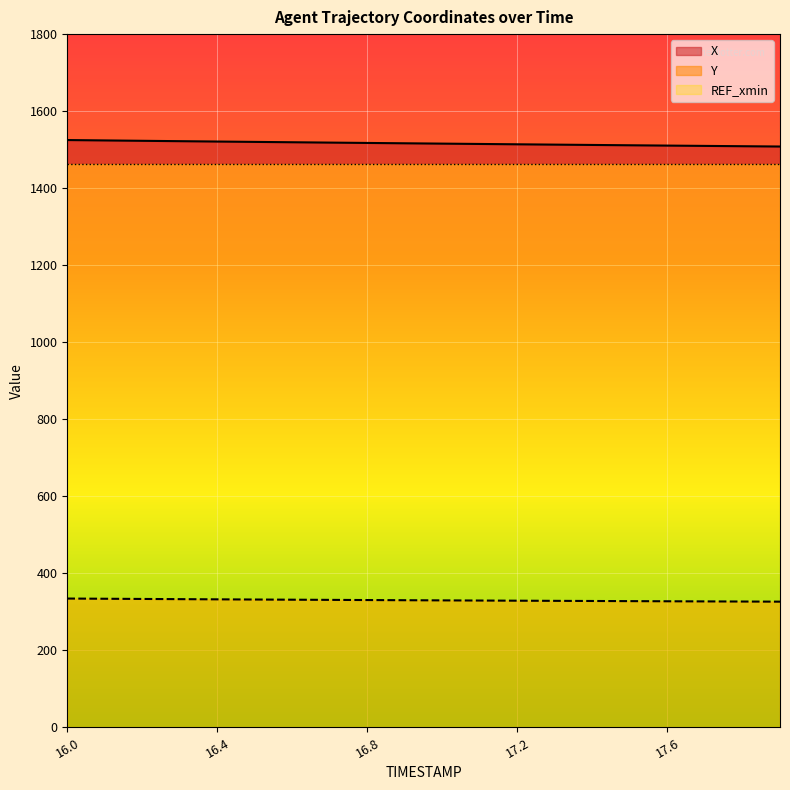

What is the greatest value displayed?

1524.9